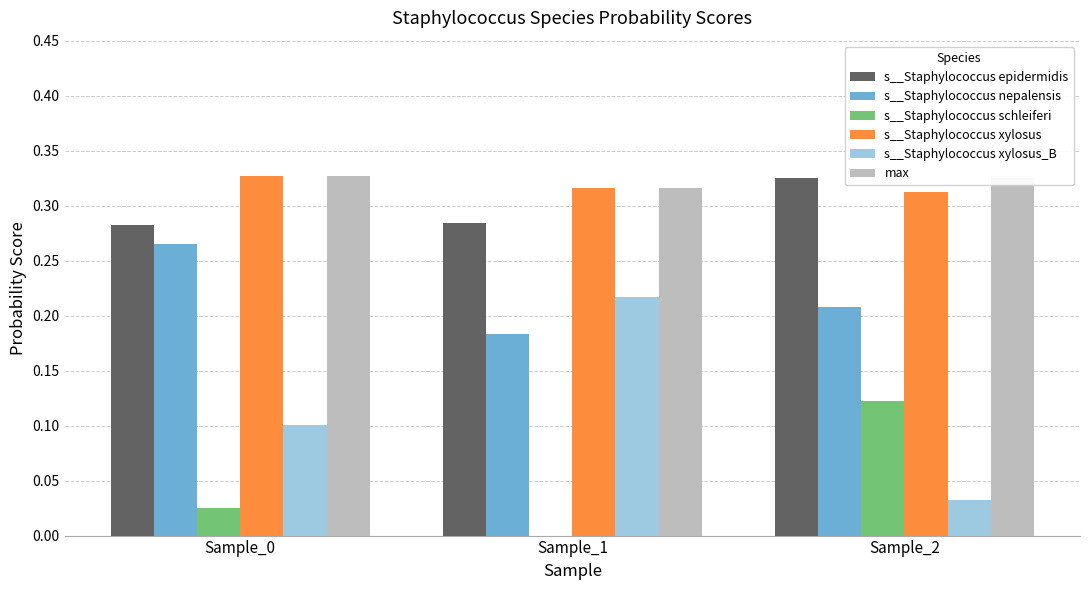

At which label does s__Staphylococcus epidermidis reach its peak?

Sample_2